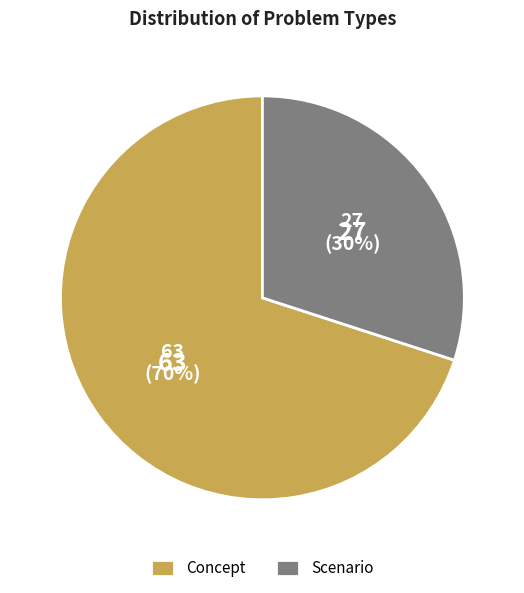

Approximately how many times larger is the value at Concept compared to Scenario?

2.3